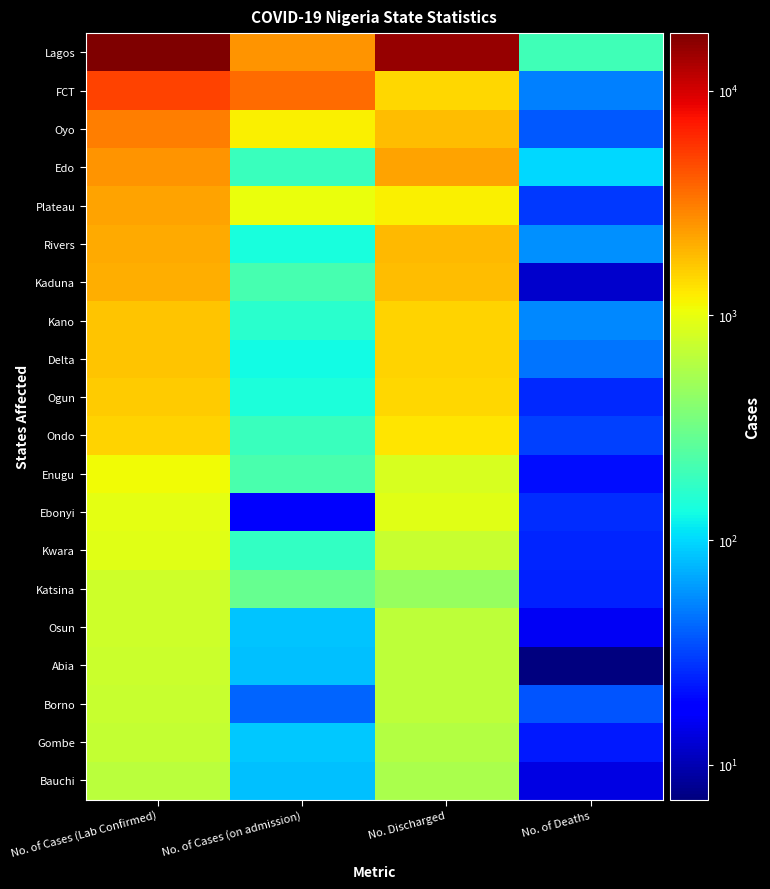

Reading left to right, extract all data points from this chart.

Lagos: No. of Cases (Lab Confirmed)=18035	No. of Cases (on admission)=2606	No. Discharged=15227	No. of Deaths=202
FCT: No. of Cases (Lab Confirmed)=5079	No. of Cases (on admission)=3561	No. Discharged=1468	No. of Deaths=50
Oyo: No. of Cases (Lab Confirmed)=3060	No. of Cases (on admission)=1204	No. Discharged=1819	No. of Deaths=37
Edo: No. of Cases (Lab Confirmed)=2555	No. of Cases (on admission)=192	No. Discharged=2263	No. of Deaths=100
Plateau: No. of Cases (Lab Confirmed)=2245	No. of Cases (on admission)=1029	No. Discharged=1187	No. of Deaths=29
Rivers: No. of Cases (Lab Confirmed)=2108	No. of Cases (on admission)=141	No. Discharged=1910	No. of Deaths=57
Kaduna: No. of Cases (Lab Confirmed)=2085	No. of Cases (on admission)=211	No. Discharged=1862	No. of Deaths=12
Kano: No. of Cases (Lab Confirmed)=1722	No. of Cases (on admission)=161	No. Discharged=1507	No. of Deaths=54
Delta: No. of Cases (Lab Confirmed)=1719	No. of Cases (on admission)=133	No. Discharged=1540	No. of Deaths=46
Ogun: No. of Cases (Lab Confirmed)=1633	No. of Cases (on admission)=145	No. Discharged=1462	No. of Deaths=26
Ondo: No. of Cases (Lab Confirmed)=1524	No. of Cases (on admission)=188	No. Discharged=1305	No. of Deaths=31
Enugu: No. of Cases (Lab Confirmed)=1096	No. of Cases (on admission)=223	No. Discharged=852	No. of Deaths=21
Ebonyi: No. of Cases (Lab Confirmed)=965	No. of Cases (on admission)=17	No. Discharged=921	No. of Deaths=27
Kwara: No. of Cases (Lab Confirmed)=945	No. of Cases (on admission)=180	No. Discharged=740	No. of Deaths=25
Katsina: No. of Cases (Lab Confirmed)=771	No. of Cases (on admission)=290	No. Discharged=457	No. of Deaths=24
Osun: No. of Cases (Lab Confirmed)=771	No. of Cases (on admission)=85	No. Discharged=670	No. of Deaths=16
Abia: No. of Cases (Lab Confirmed)=759	No. of Cases (on admission)=83	No. Discharged=669	No. of Deaths=7
Borno: No. of Cases (Lab Confirmed)=740	No. of Cases (on admission)=41	No. Discharged=663	No. of Deaths=36
Gombe: No. of Cases (Lab Confirmed)=719	No. of Cases (on admission)=87	No. Discharged=609	No. of Deaths=23
Bauchi: No. of Cases (Lab Confirmed)=645	No. of Cases (on admission)=84	No. Discharged=547	No. of Deaths=14